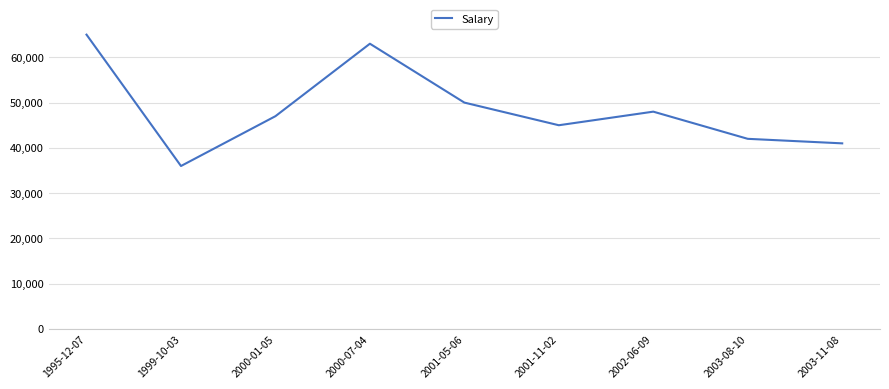

True or false: the data shows 36000 at 1999-10-03.

True